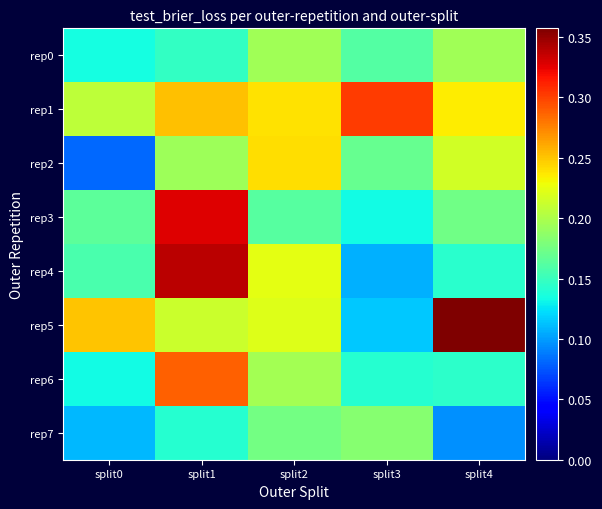

What is the difference between the highest and lowest values at split3?

0.2